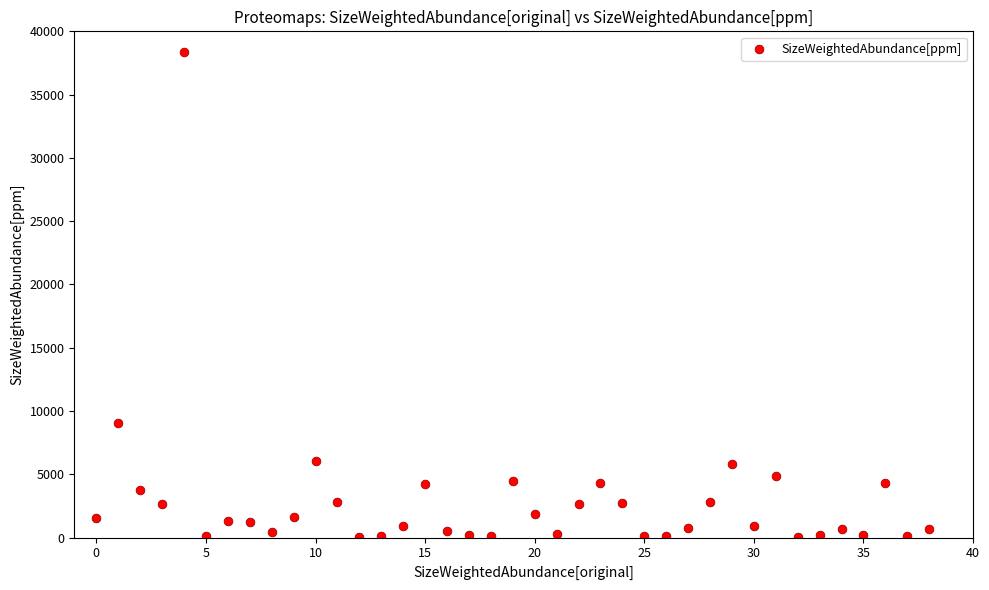

What Y value in the scatter plot is closest to 19220?

9033.7